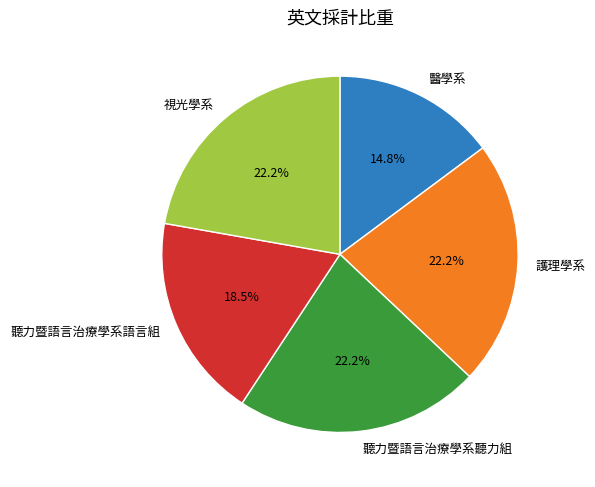

To the nearest percent, what percentage of the pie is 護理學系?

22%